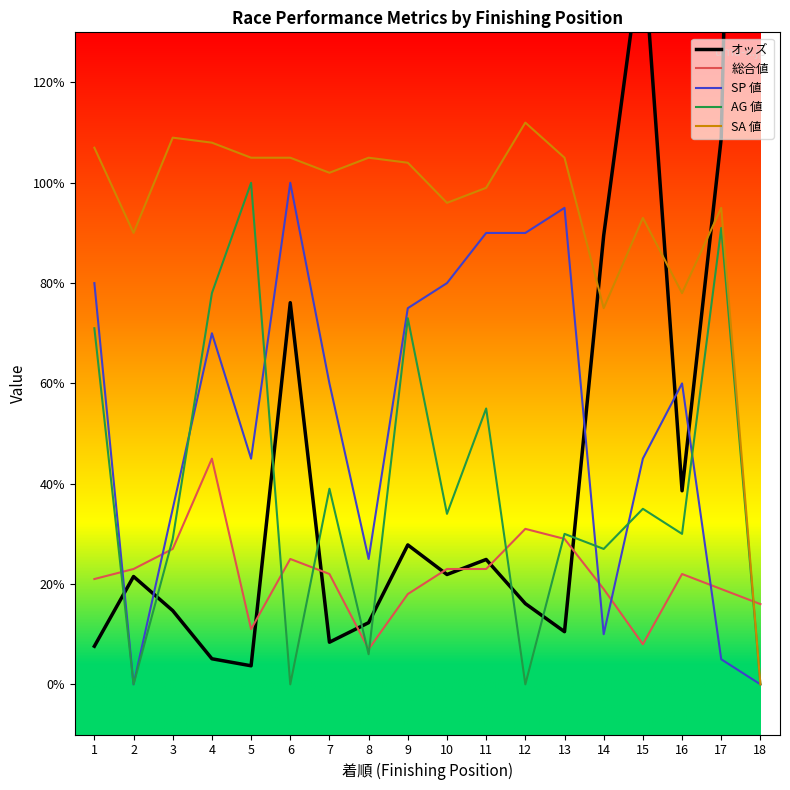

Where is オッズ nearest to the value 220?

15